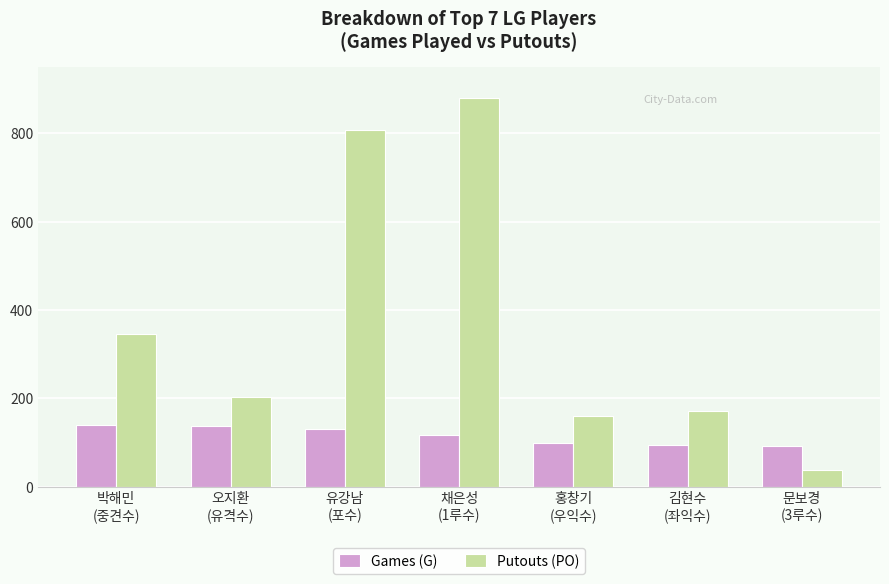

Which series has the largest total across all categories?

Putouts (PO)